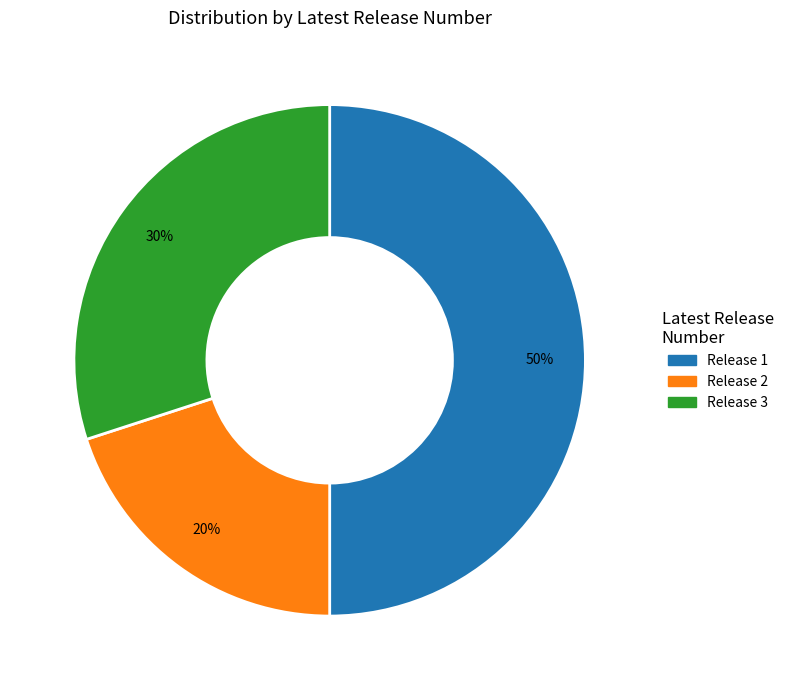

To the nearest percent, what is the average slice percentage?

33%